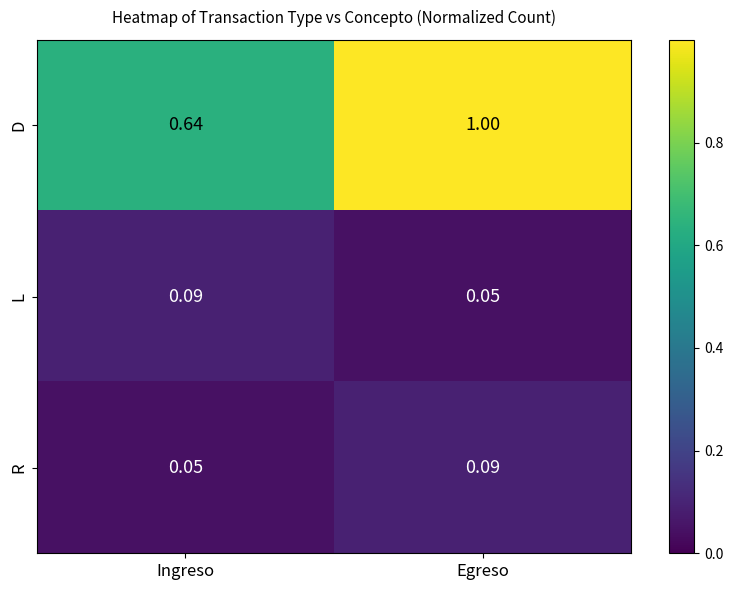

How many series are shown in this chart?

3